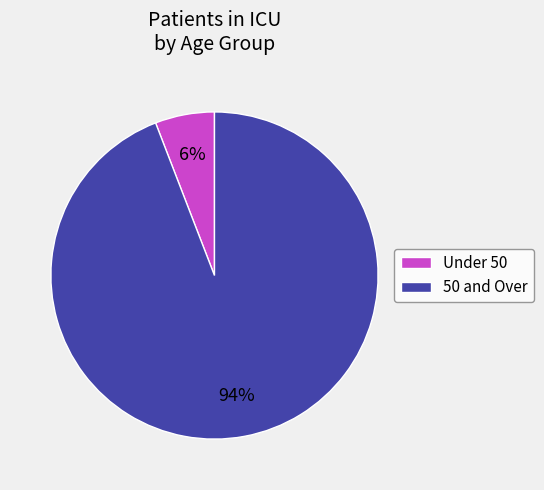

The 50 and Over slice represents 86% of the pie. True or false?

False